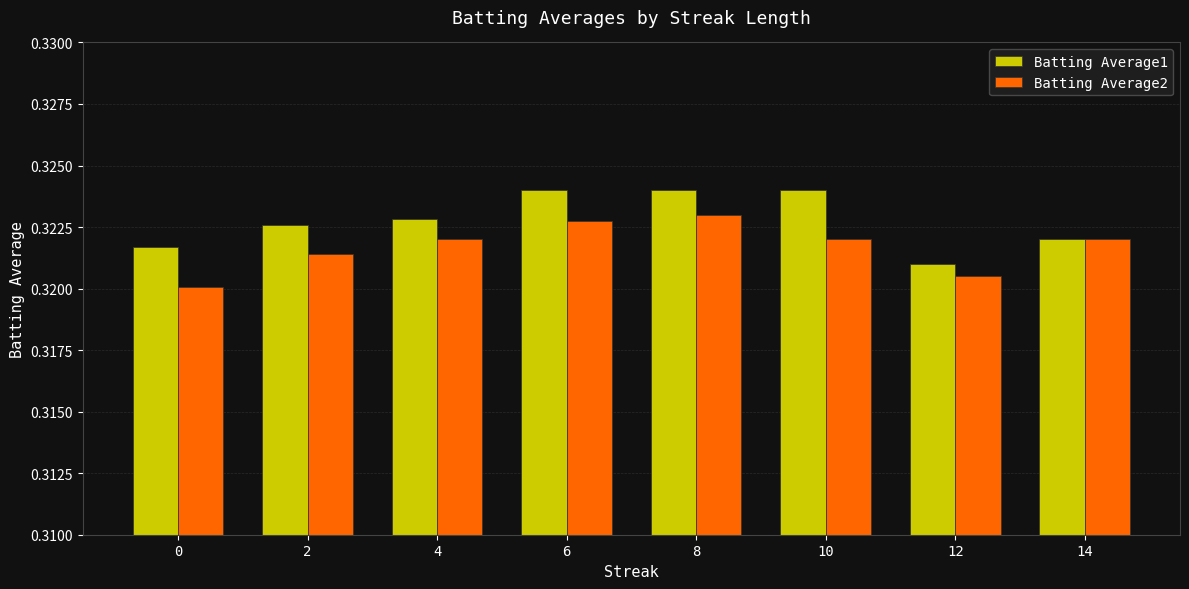

Rank the series at 8 from lowest to highest value.

Batting Average2, Batting Average1